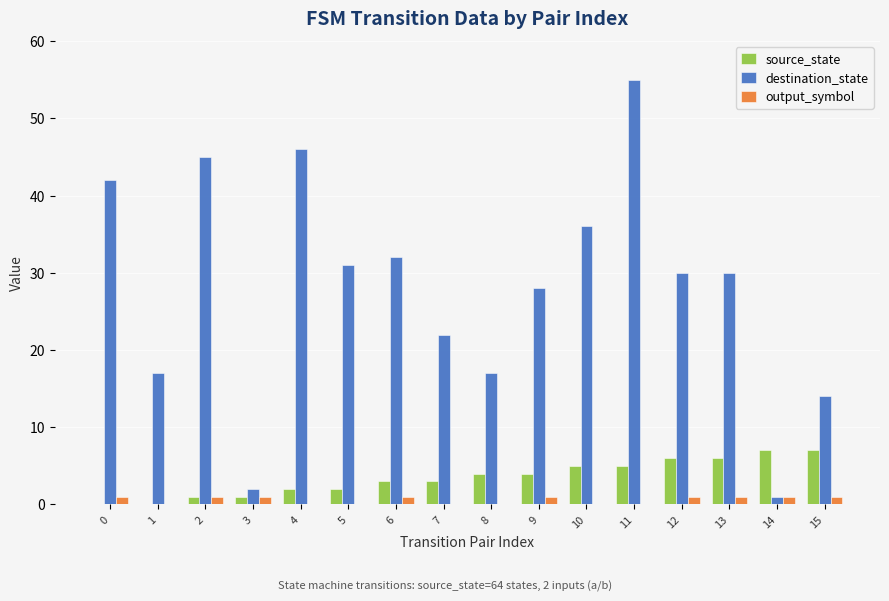

What is the spread (max minus min) of values at 14?

6